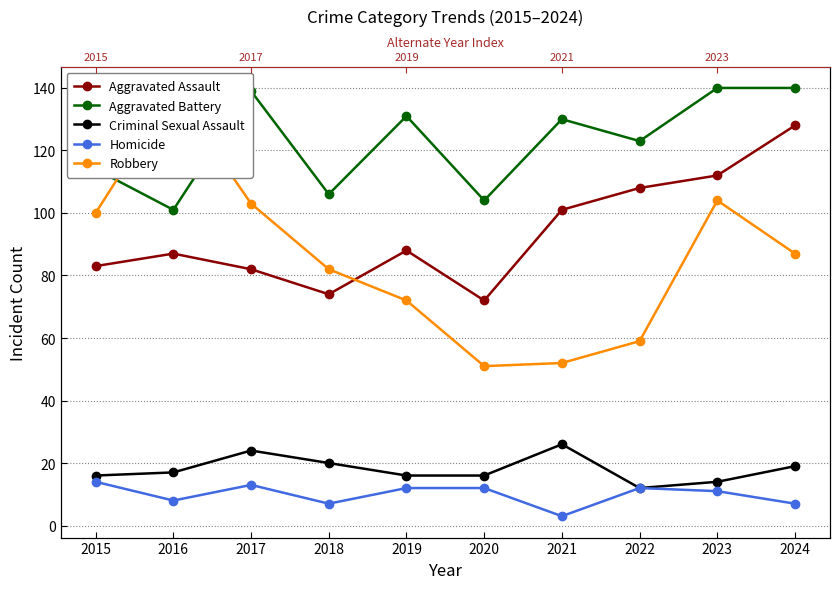

Reading left to right, list all the values displayed in this chart.

Aggravated Assault: 2015=83	2016=87	2017=82	2018=74	2019=88	2020=72	2021=101	2022=108	2023=112	2024=128
Aggravated Battery: 2015=114	2016=101	2017=139	2018=106	2019=131	2020=104	2021=130	2022=123	2023=140	2024=140
Criminal Sexual Assault: 2015=16	2016=17	2017=24	2018=20	2019=16	2020=16	2021=26	2022=12	2023=14	2024=19
Homicide: 2015=14	2016=8	2017=13	2018=7	2019=12	2020=12	2021=3	2022=12	2023=11	2024=7
Robbery: 2015=100	2016=139	2017=103	2018=82	2019=72	2020=51	2021=52	2022=59	2023=104	2024=87